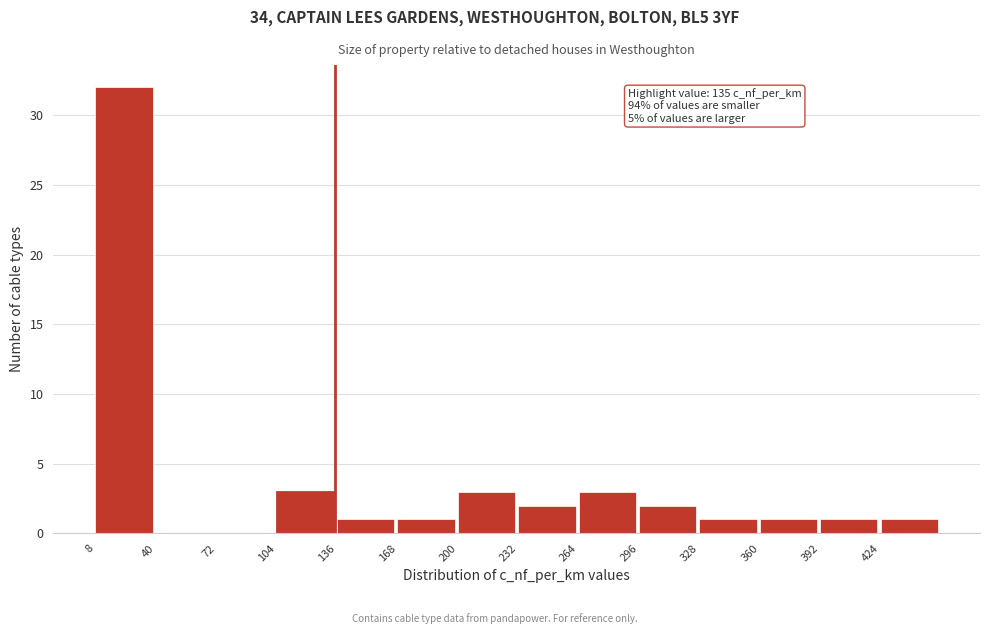

Over which range of the x-axis is the bar tallest?

8 to 40